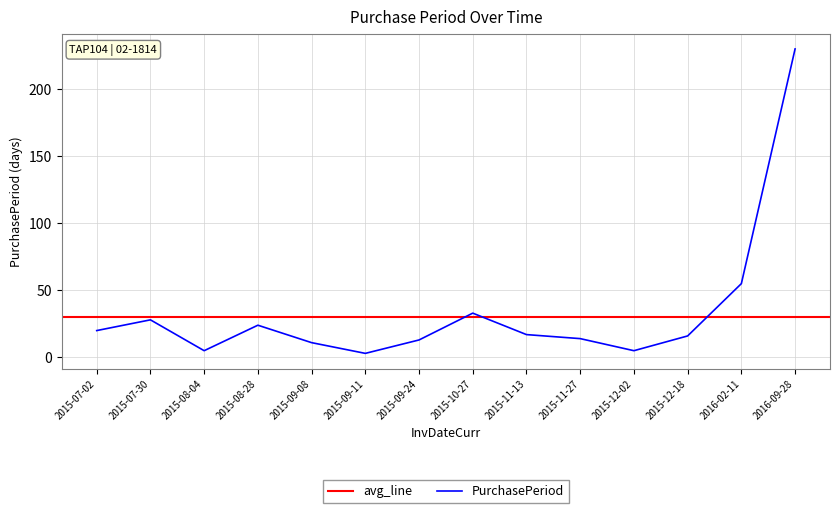

What is the sum of all values?

474